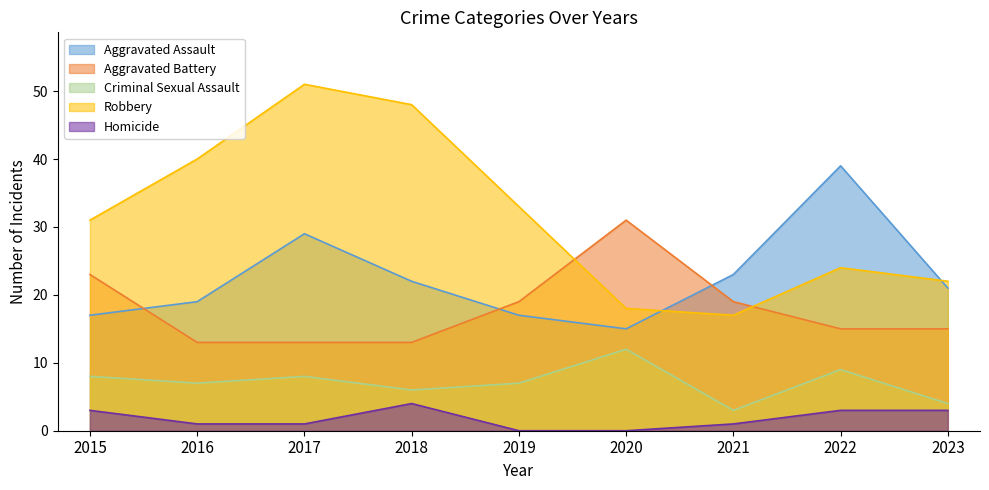

At which category is the sum across all series the highest?

2017